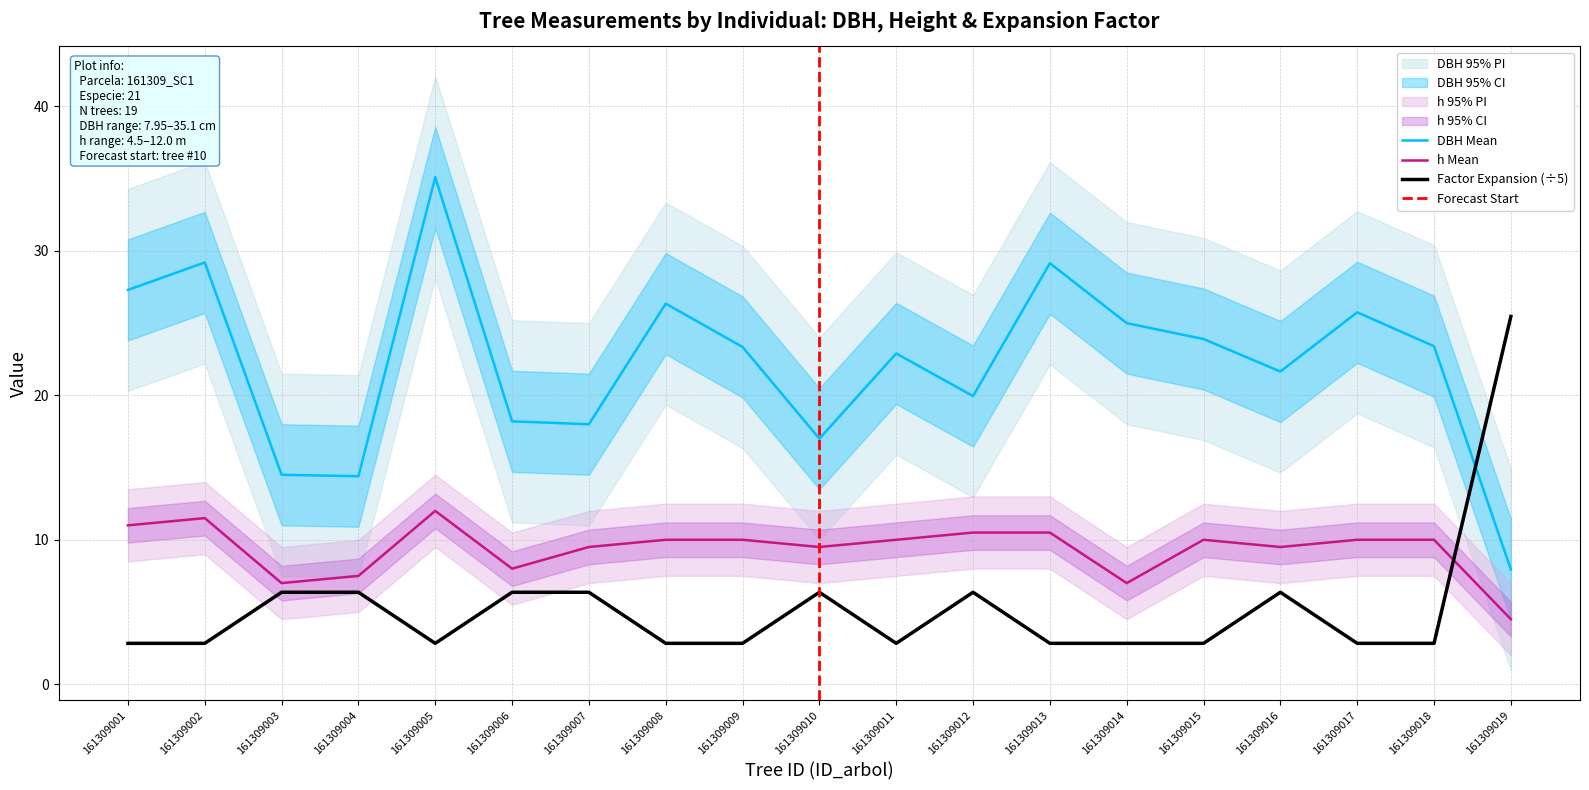

What is the sum of all dbh values?

423.1